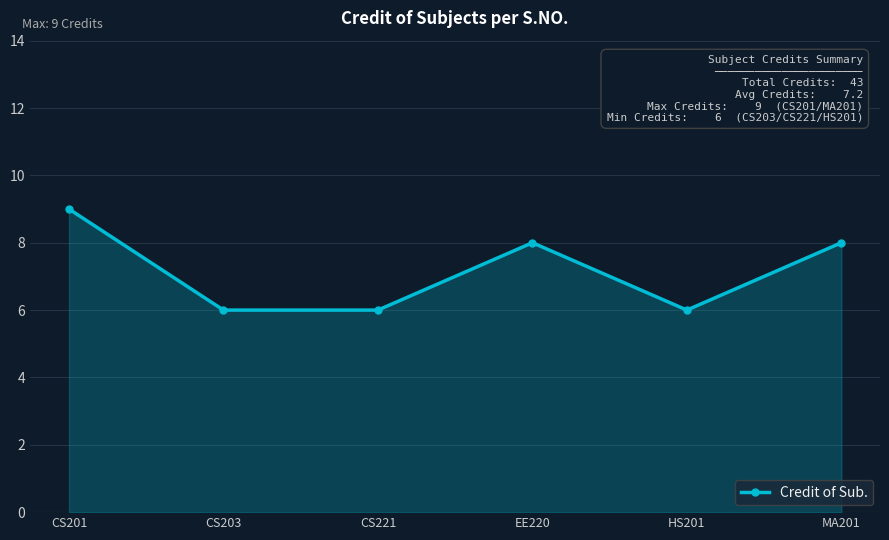

Reading right to left, transcribe all the data shown in this chart.

8	6	8	6	6	9